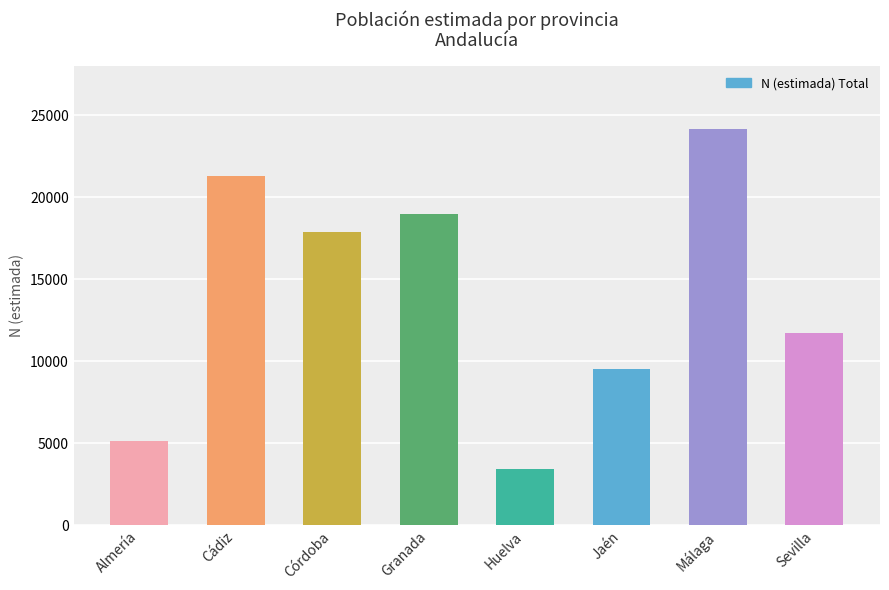

How many distinct data groups are displayed?

1